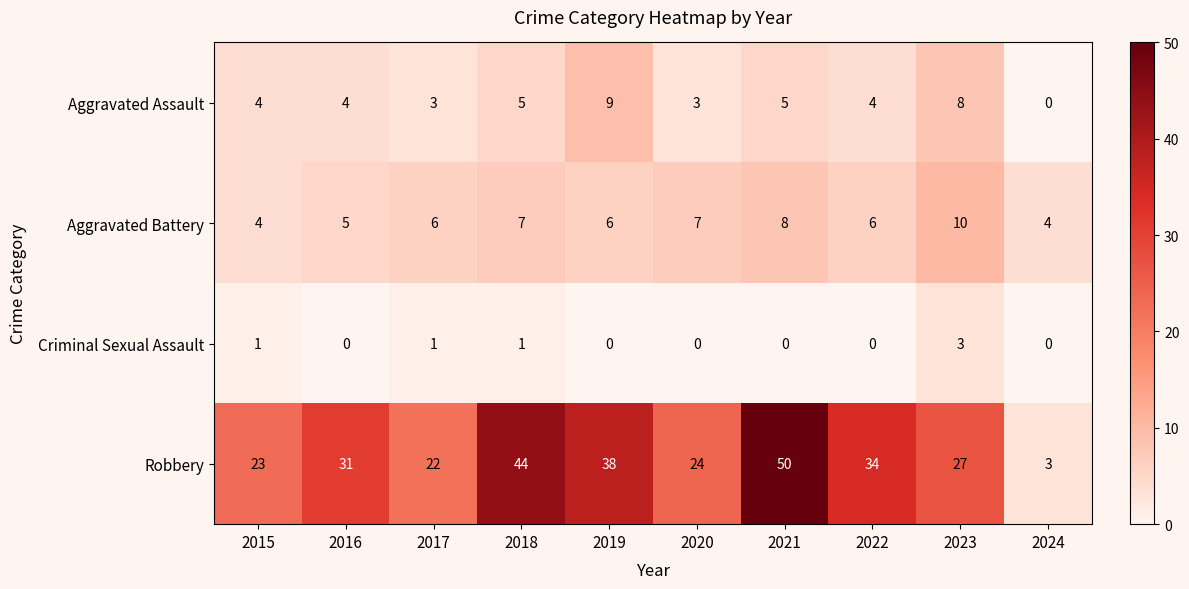

What is the maximum value for Aggravated Assault?

9